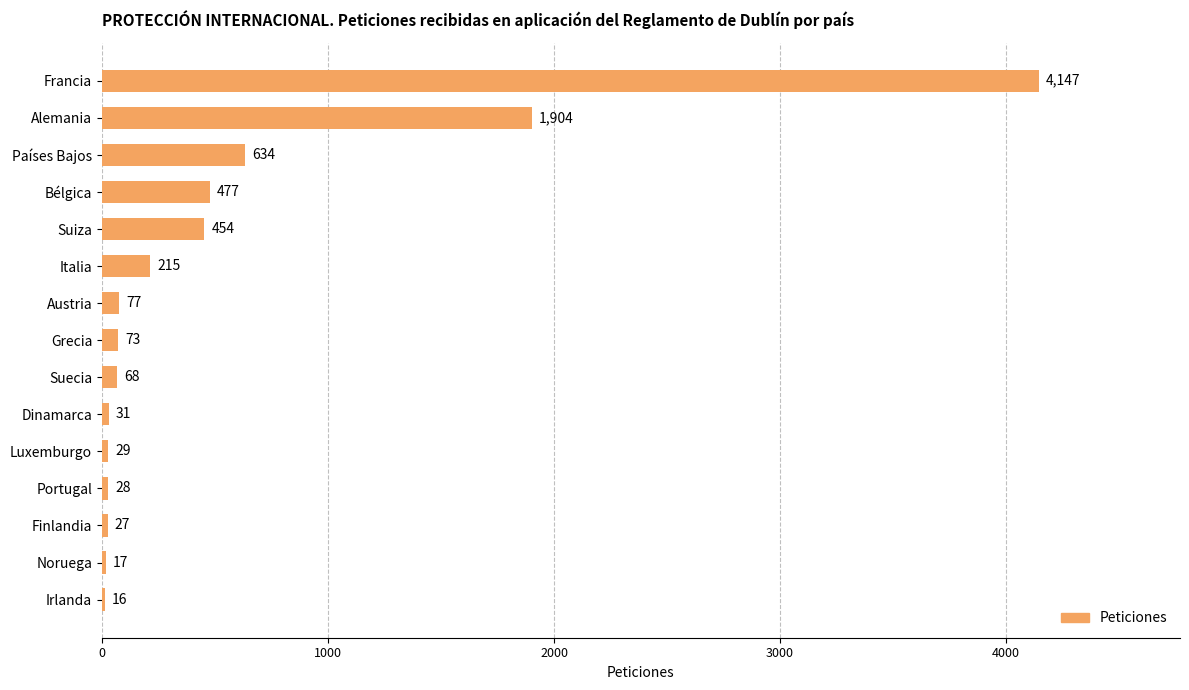

At which label is the value closest to 2081?

Alemania